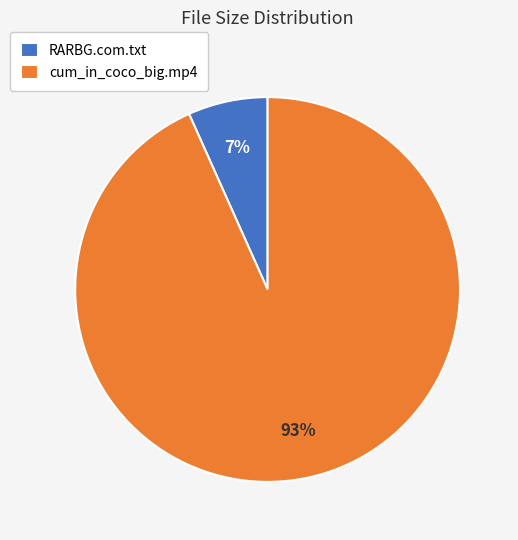

The RARBG.com.txt slice represents 18% of the pie. True or false?

False